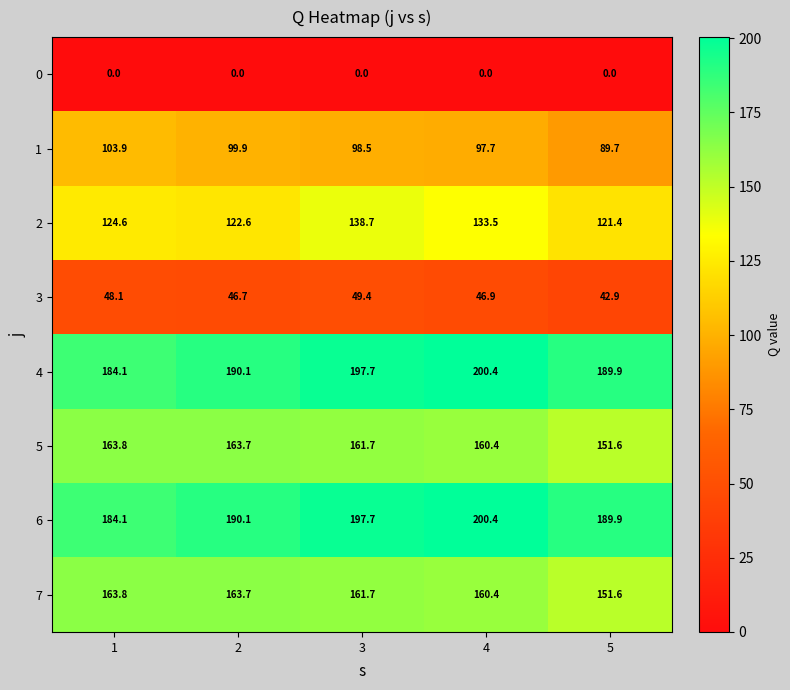

What is the average value of the 3 series?

46.8